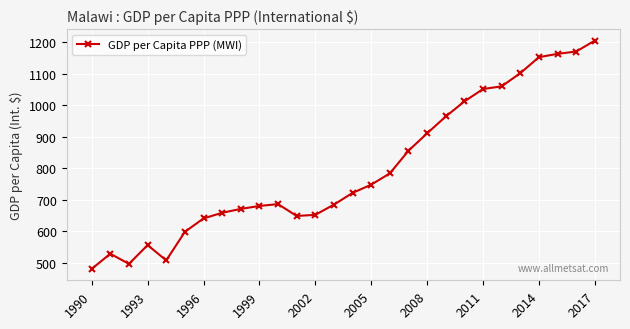

How many lines are shown in the chart?

1